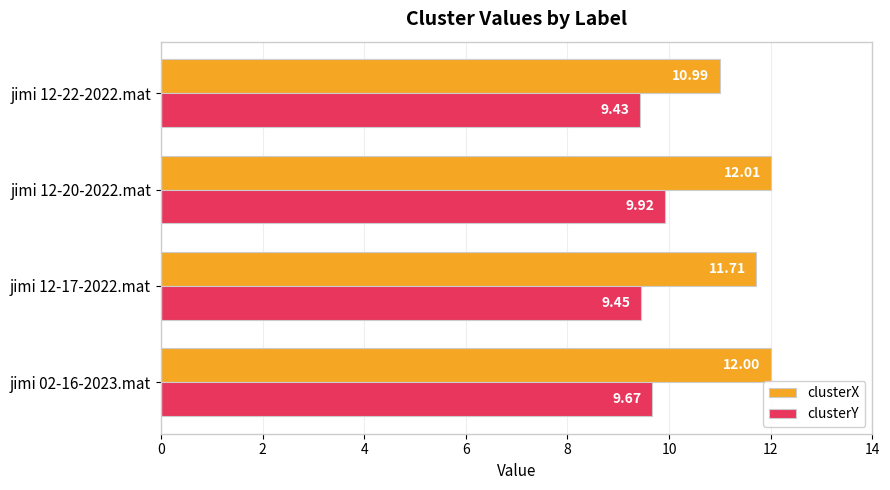

At which category is the sum across all series the highest?

jimi 12-20-2022.mat